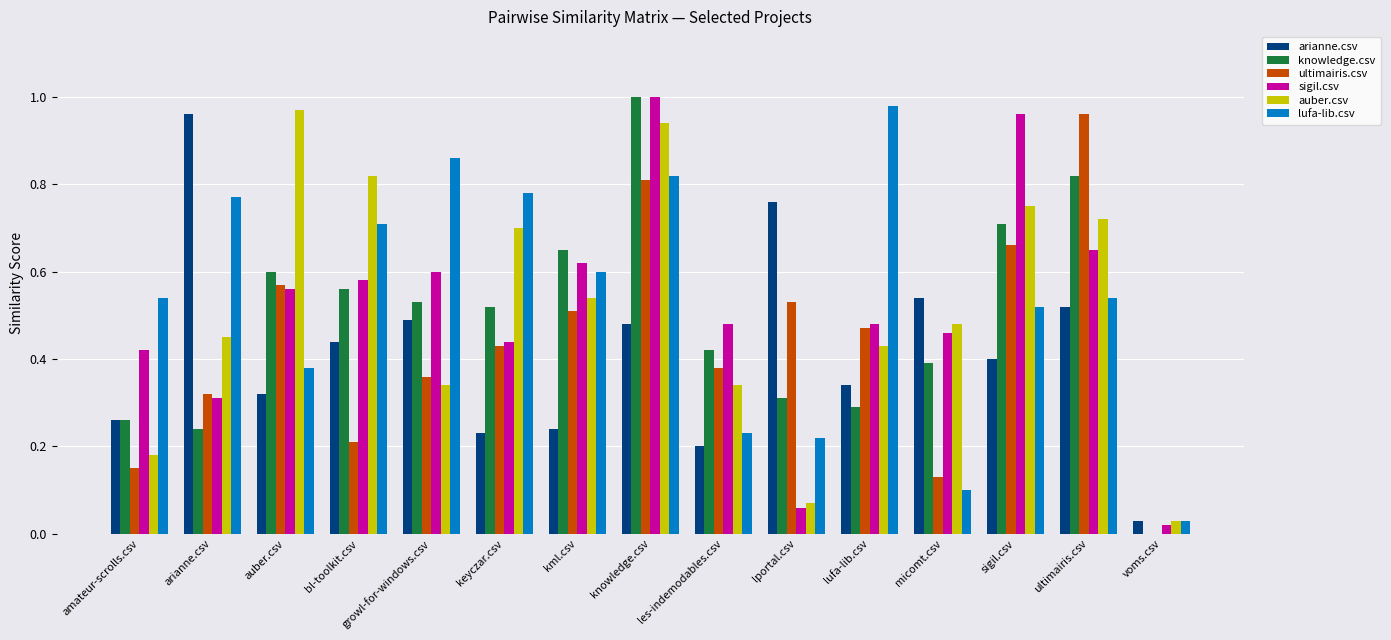

Are the bars horizontal?

No